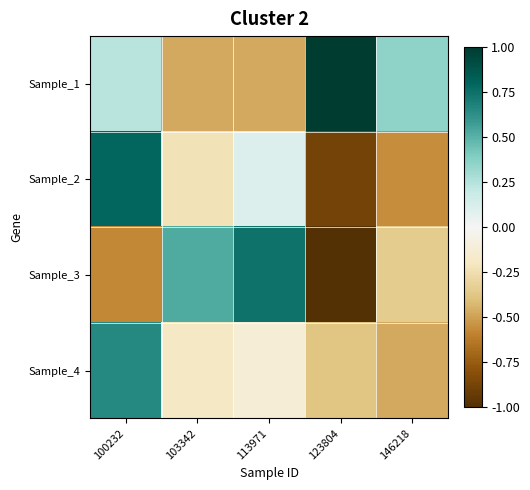

How many distinct data groups are displayed?

4